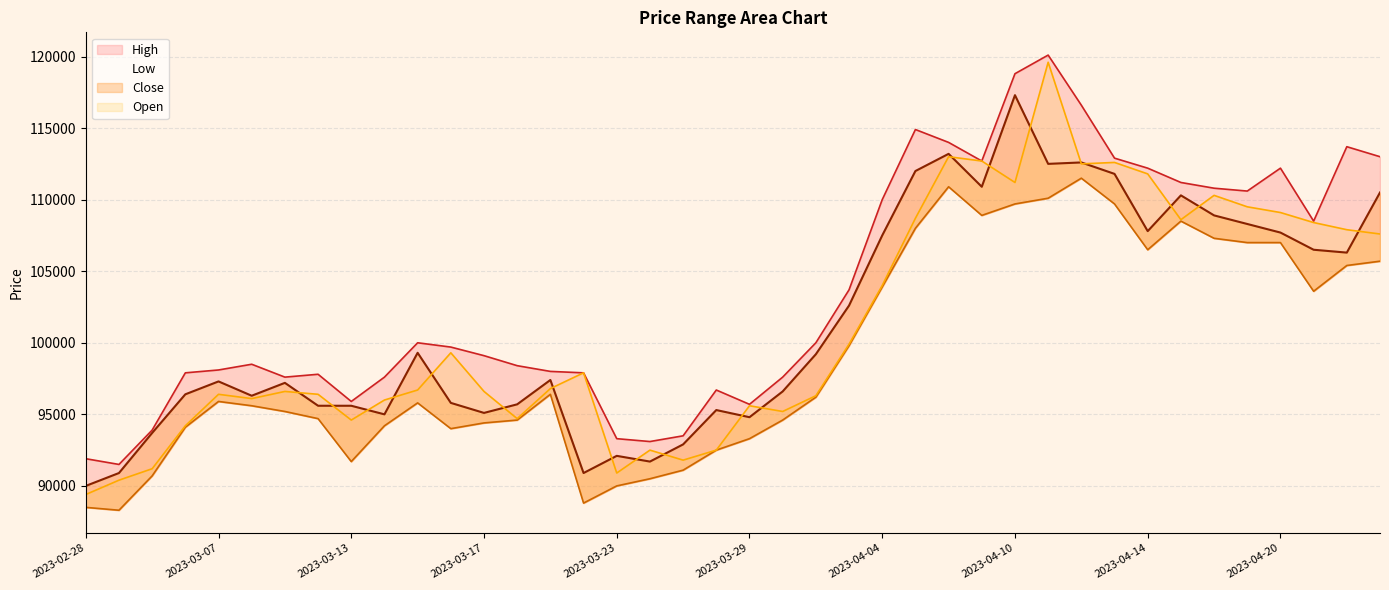

Rank the series at 2023-03-10 from lowest to highest value.

Low, Close, Open, High